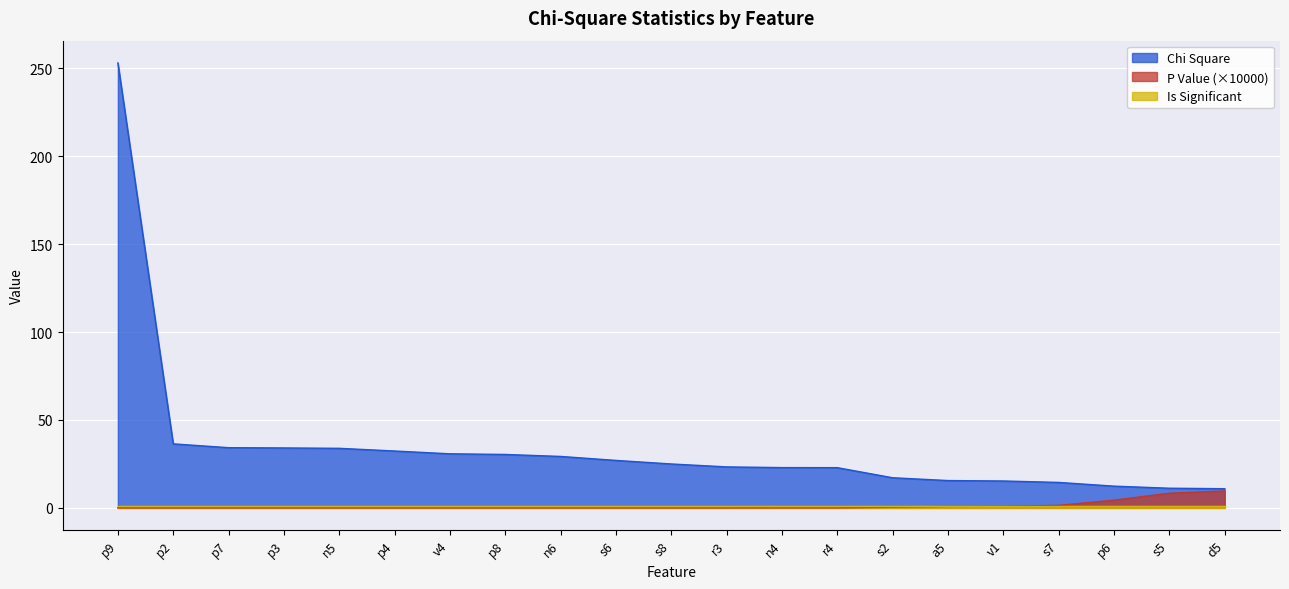

How many categories are shown in the chart?

21